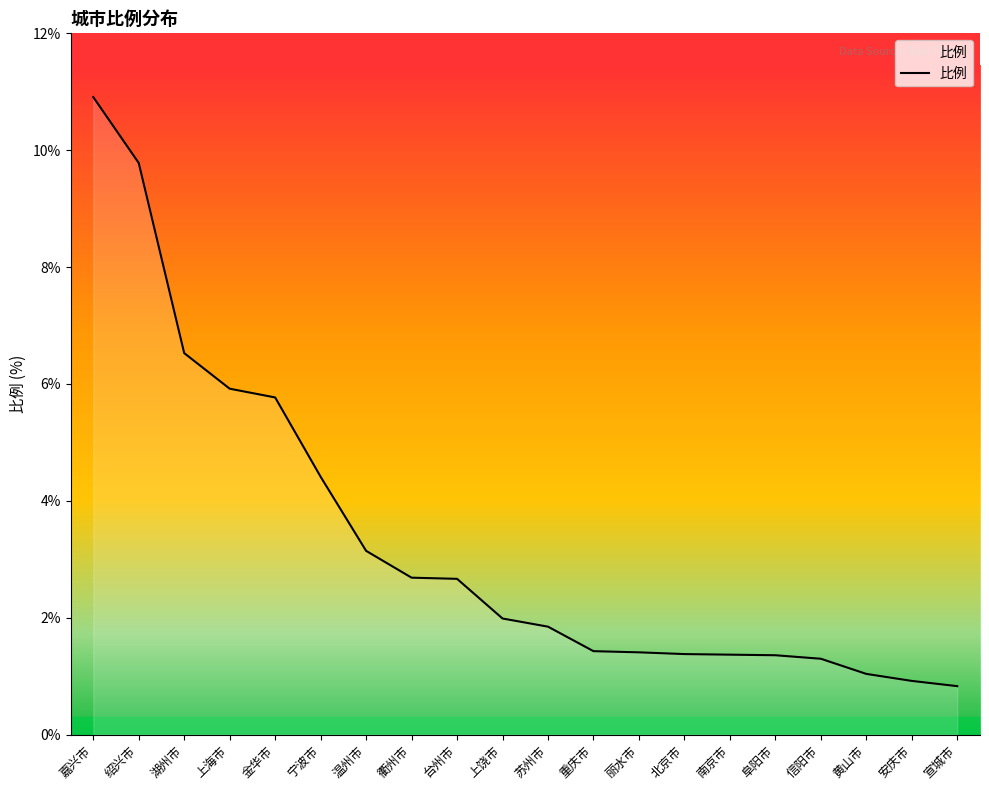

The value at 嘉兴市 is 6.9. True or false?

False